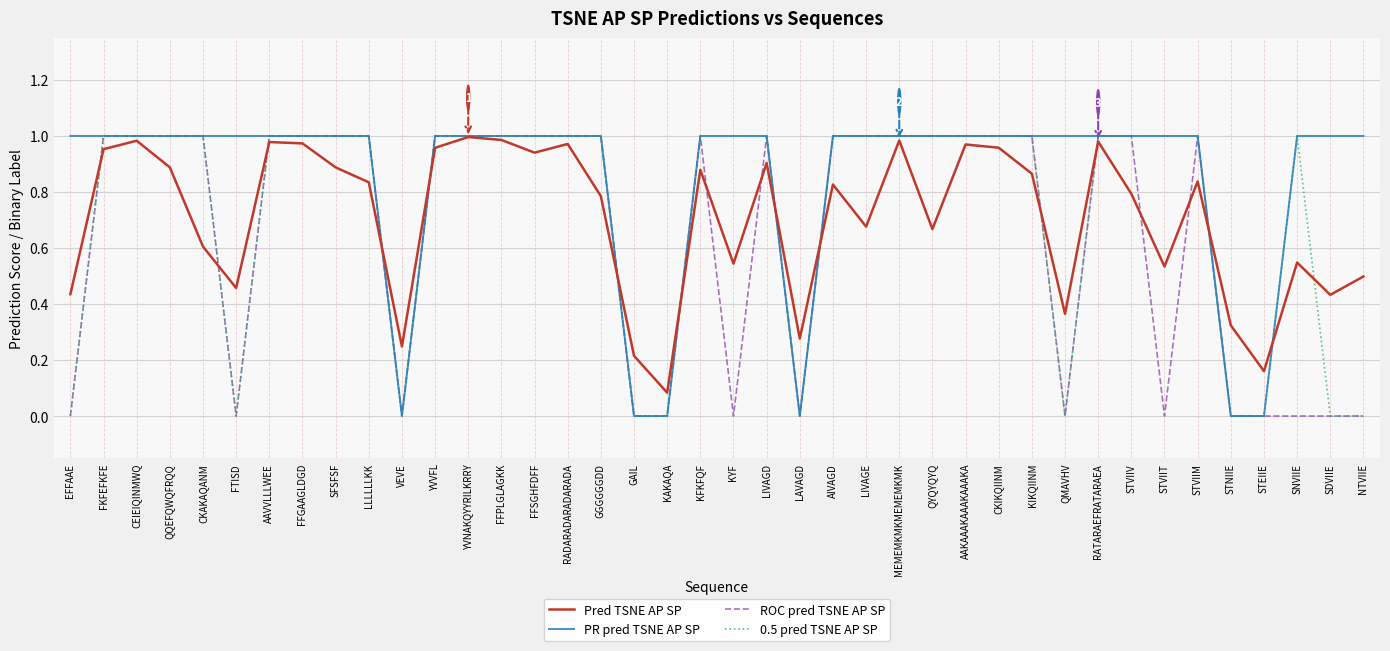

Is this an area chart (filled region under the line)?

No